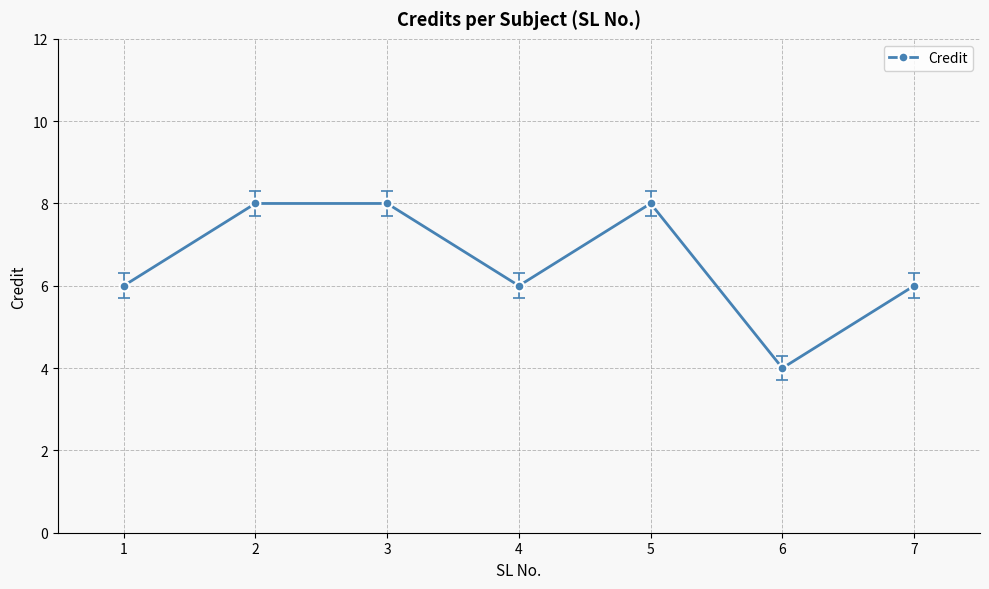

How many categories are shown in the chart?

7